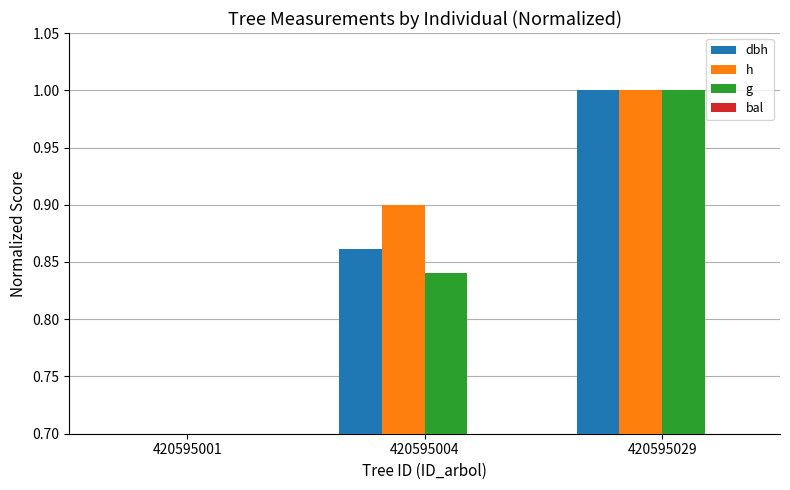

List the series in order of their peak value, lowest first.

bal, dbh, h, g